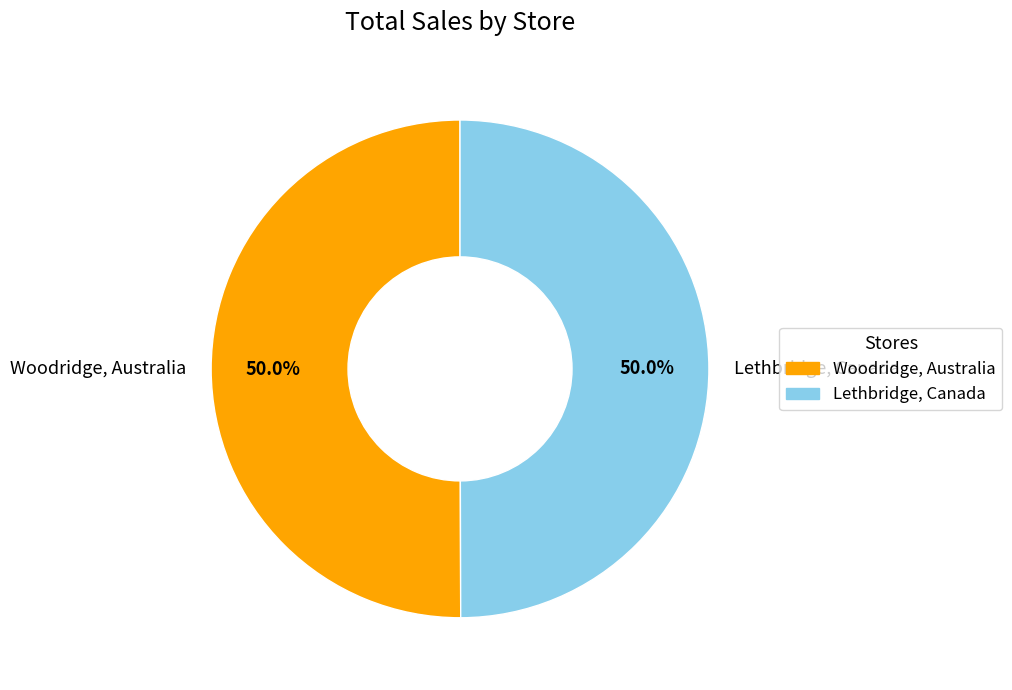

To the nearest percent, what portion does Lethbridge, Canada represent?

50%